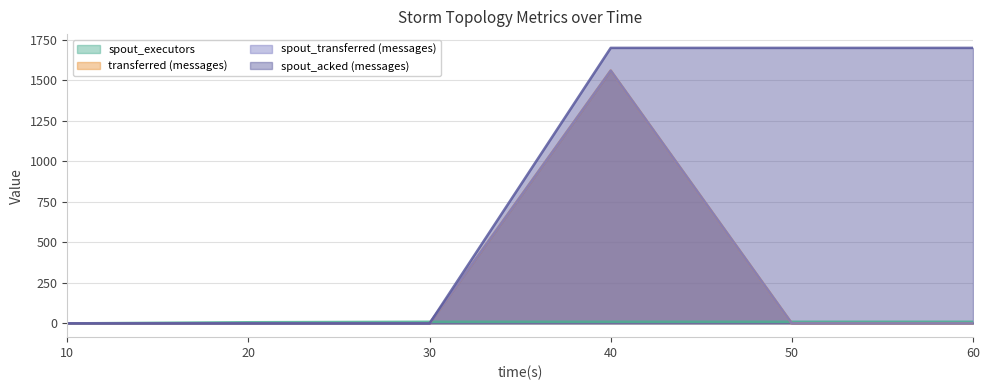

The spout_acked (messages) series shows 3022 at 50. True or false?

False